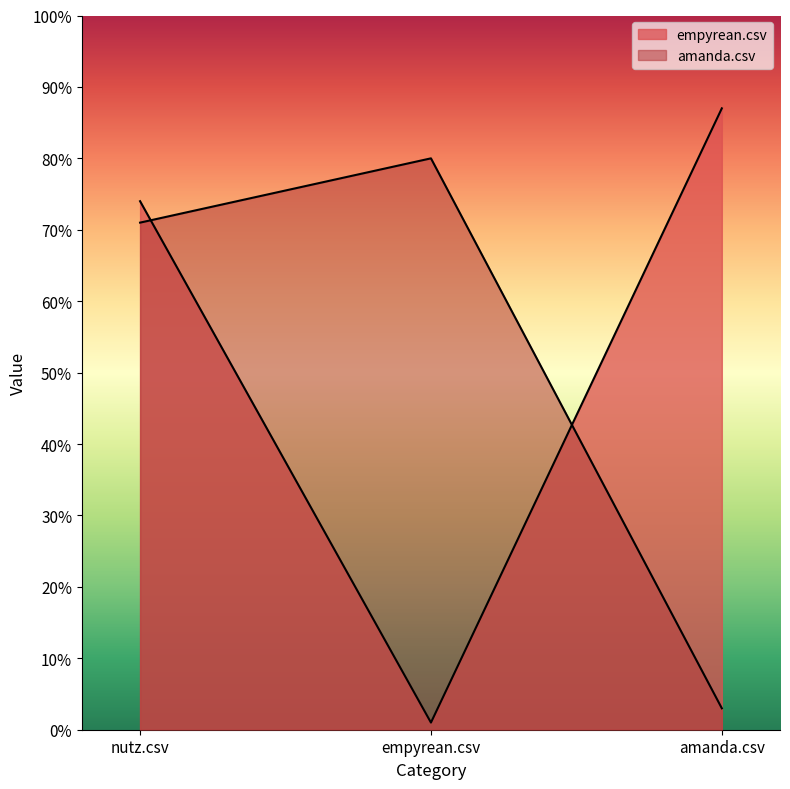

Reading left to right, what are all the values shown in this chart?

empyrean.csv: 0.7	0.0	0.9
amanda.csv: 0.7	0.8	0.0